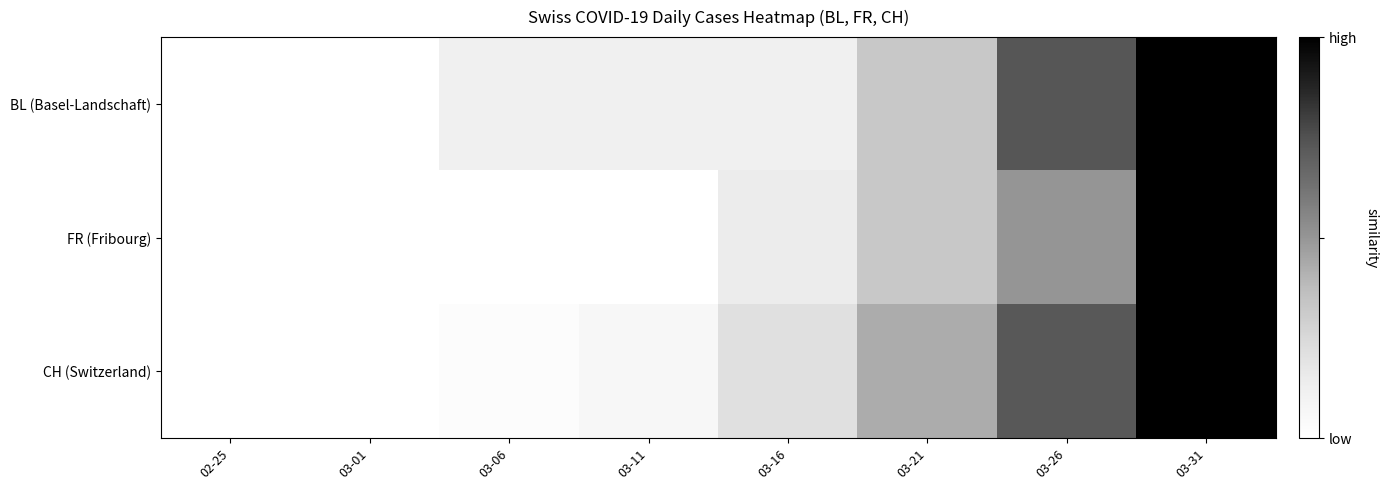

At how many categories does at least one series exceed 0?

7